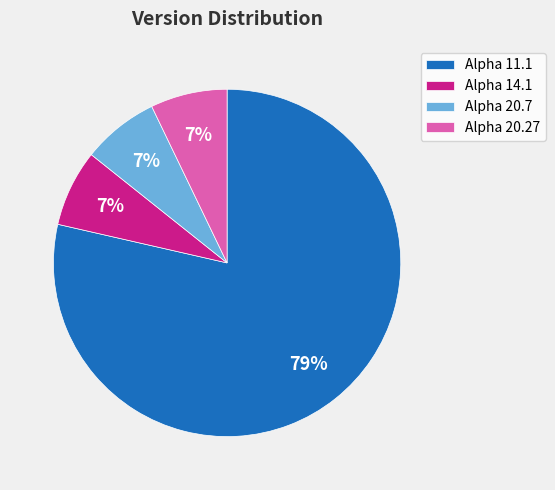

Which slice represents more than half of the pie?

Alpha 11.1